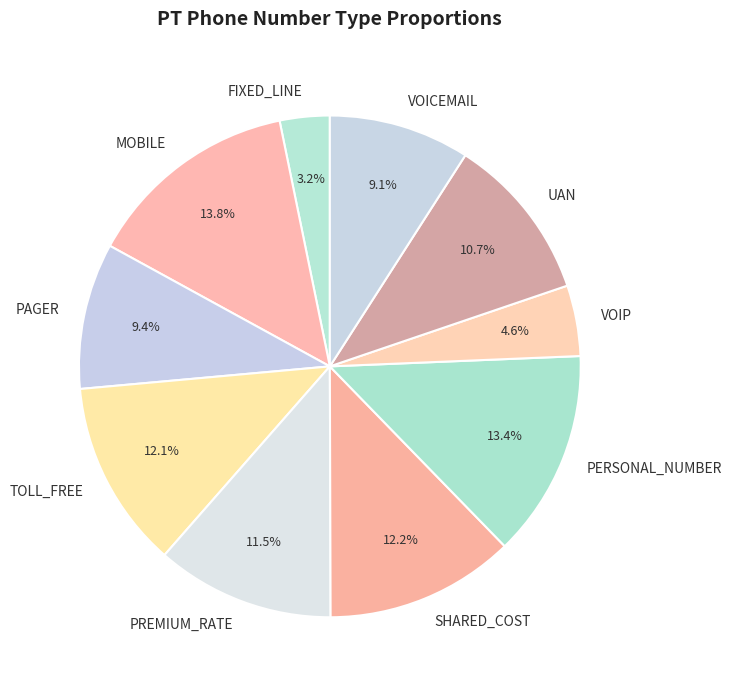

To the nearest percent, what is the difference between the largest and smallest slice percentages?

11%